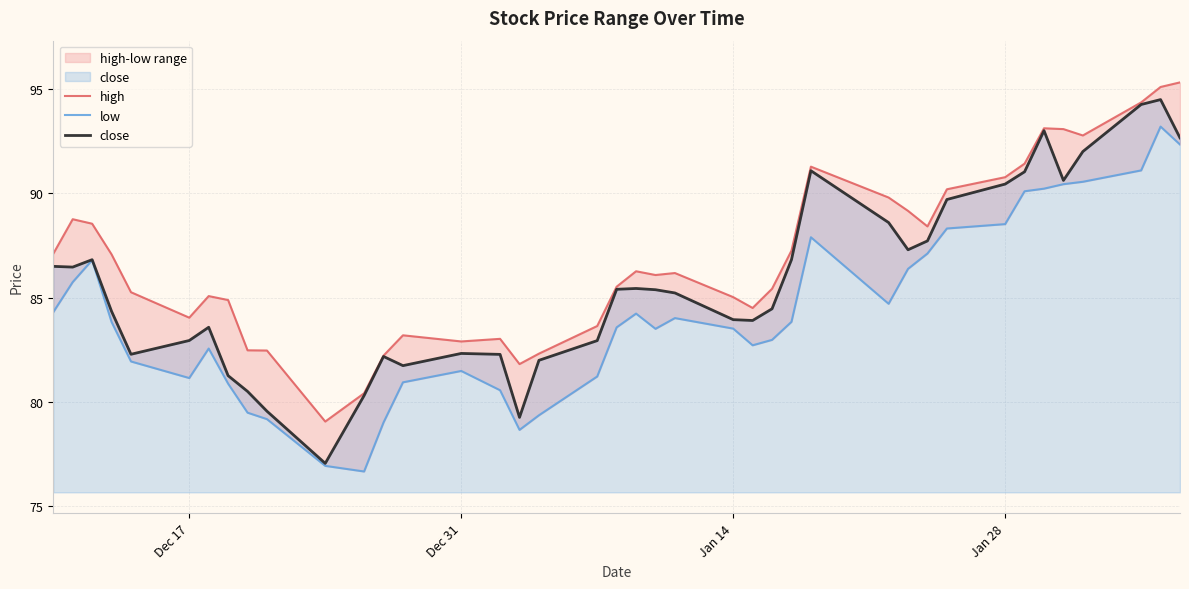

List the series in order of their peak value, highest first.

high, close, low